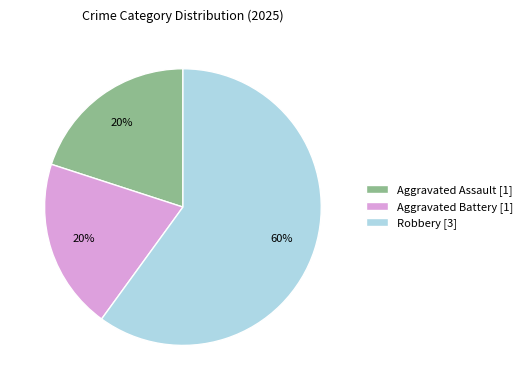

To the nearest percent, what is the combined percentage of Aggravated Battery and Robbery?

80%